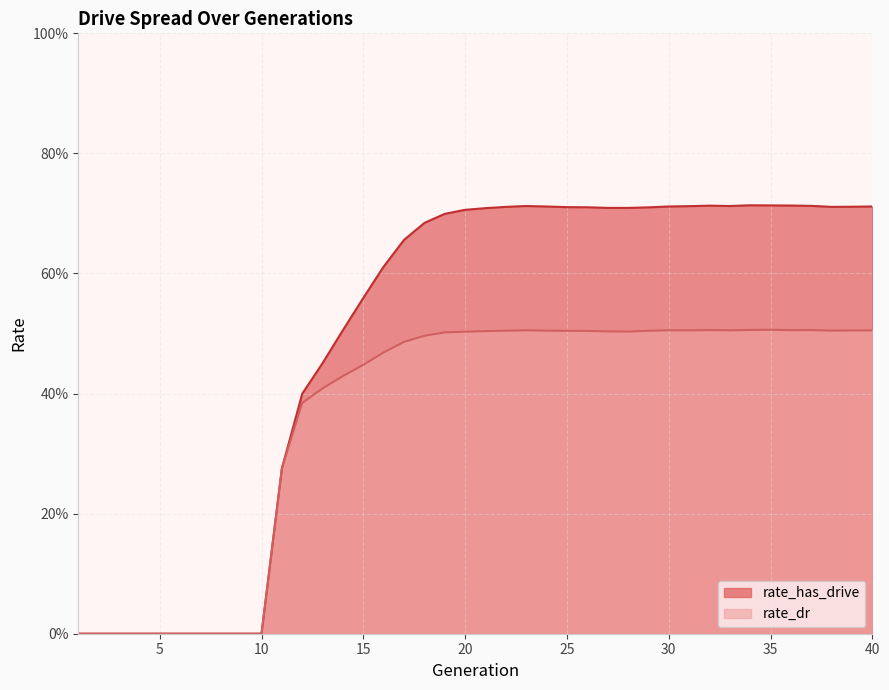

What is the difference between the highest and lowest values at 30?

0.2